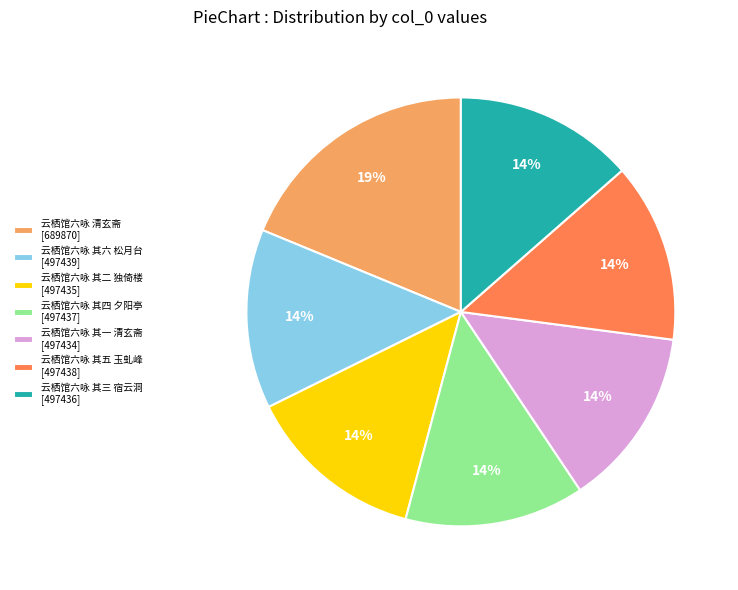

Approximately how many times larger is the value at 云栖馆六咏 其二 独倚楼 [497435] compared to 云栖馆六咏 其一 清玄斋 [497434]?

1.0